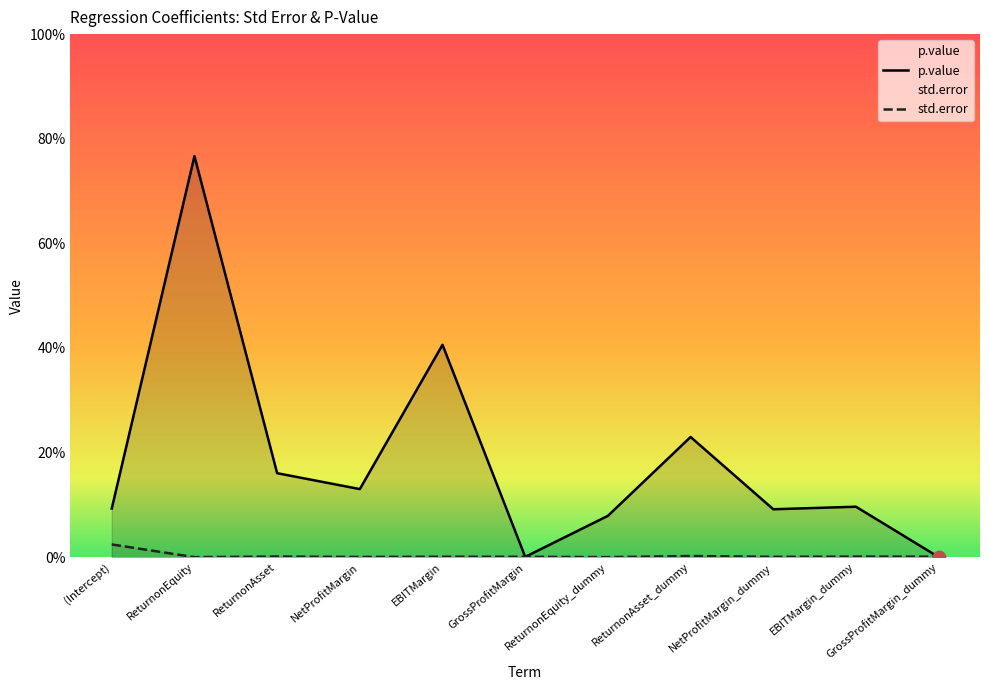

What are all the series names shown in the legend?

std.error, p.value